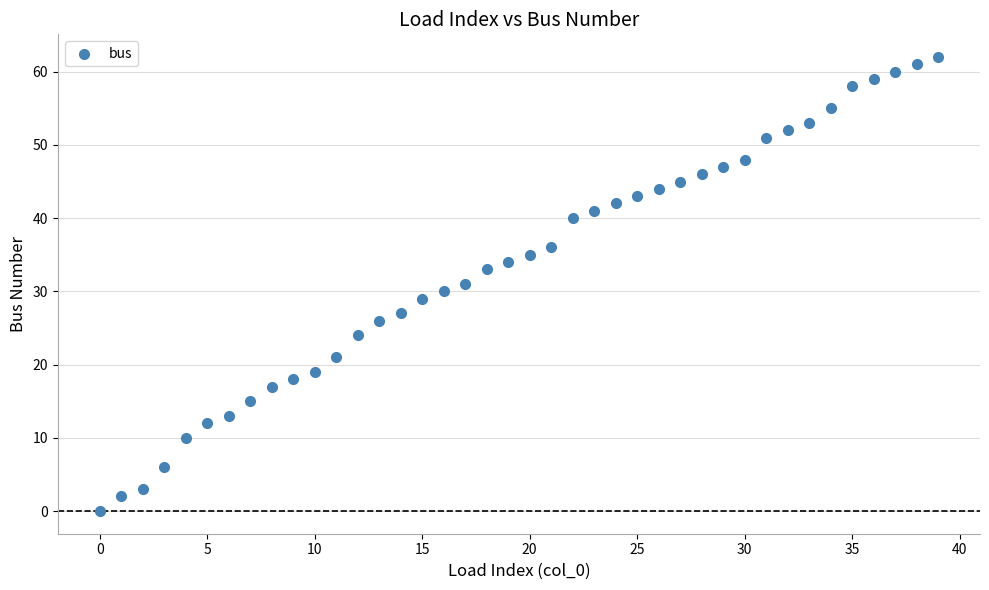

What is the range of Y values (max minus min)?

62